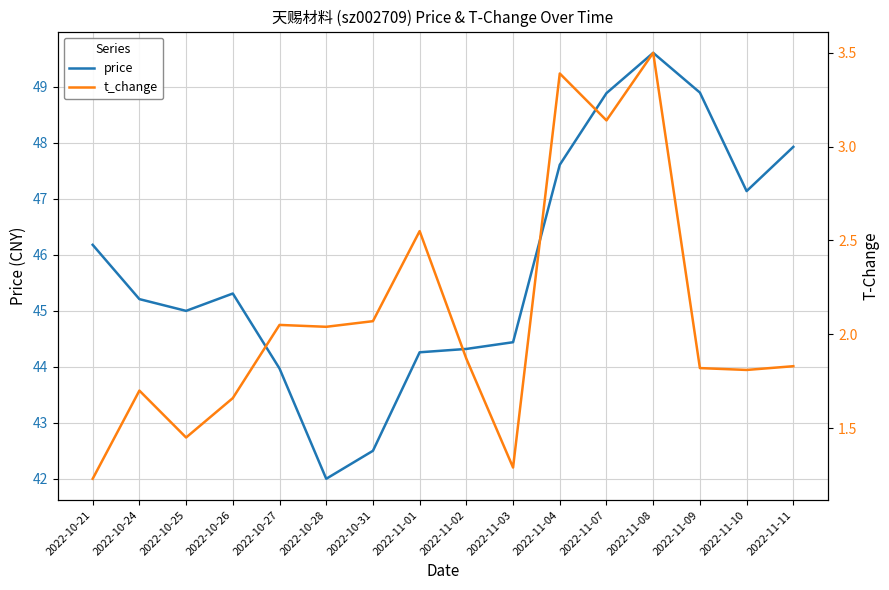

Count the number of categories in the chart.

16